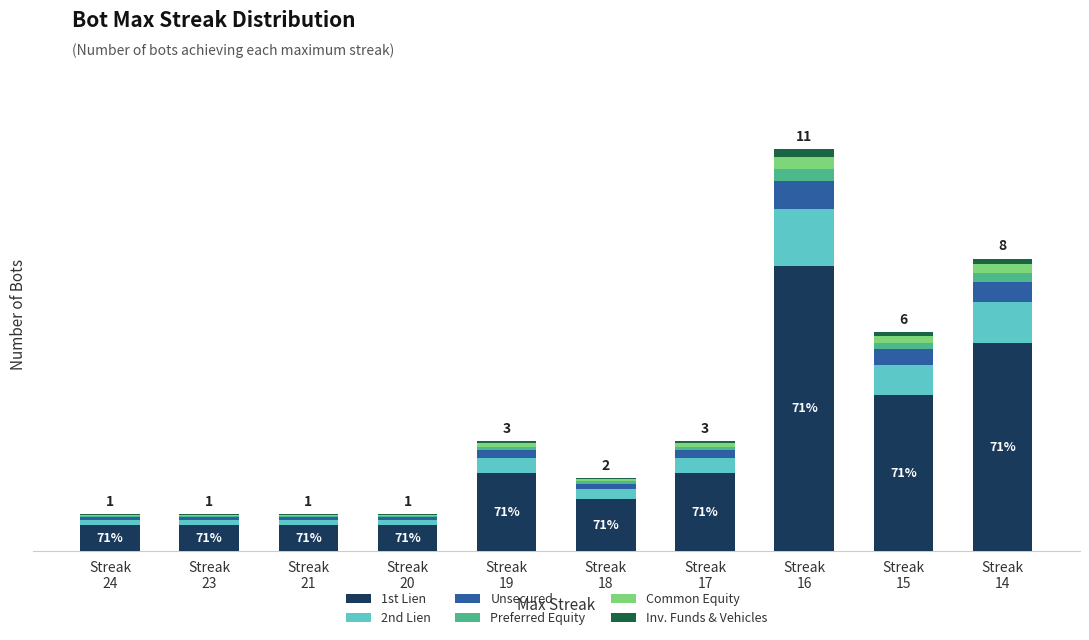

Count the Preferred Equity values in the range 0 to 1.

10